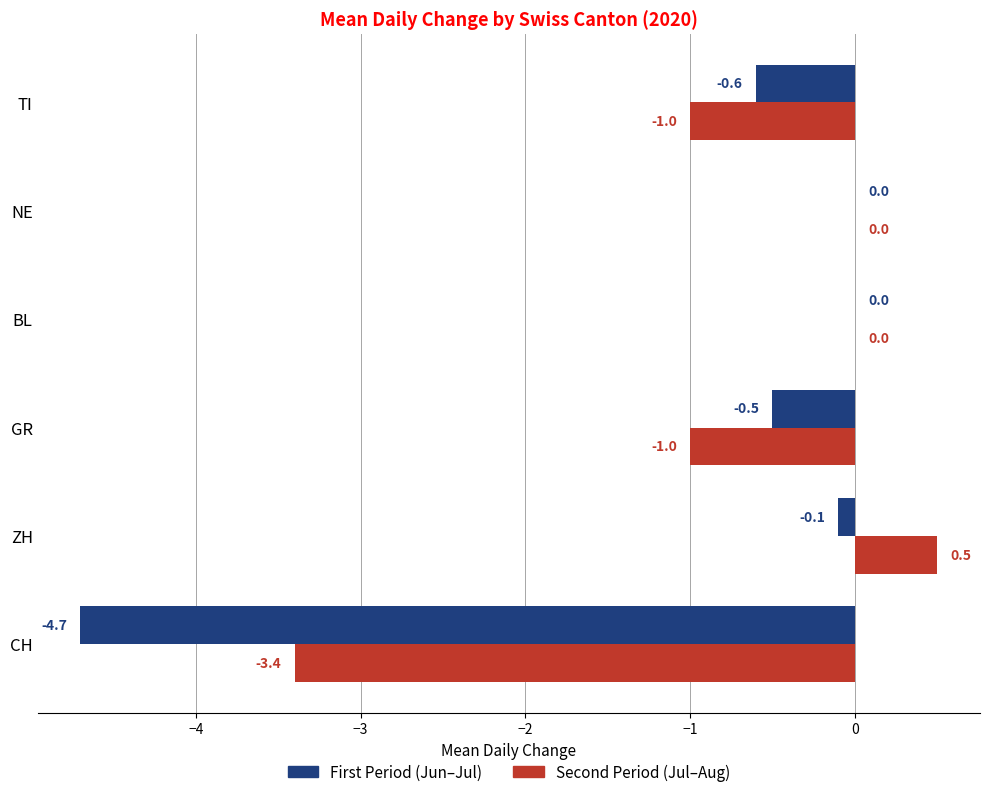

Is the value of First Period (Jun–Jul) at GR greater than the value of Second Period (Jul–Aug) at TI?

Yes